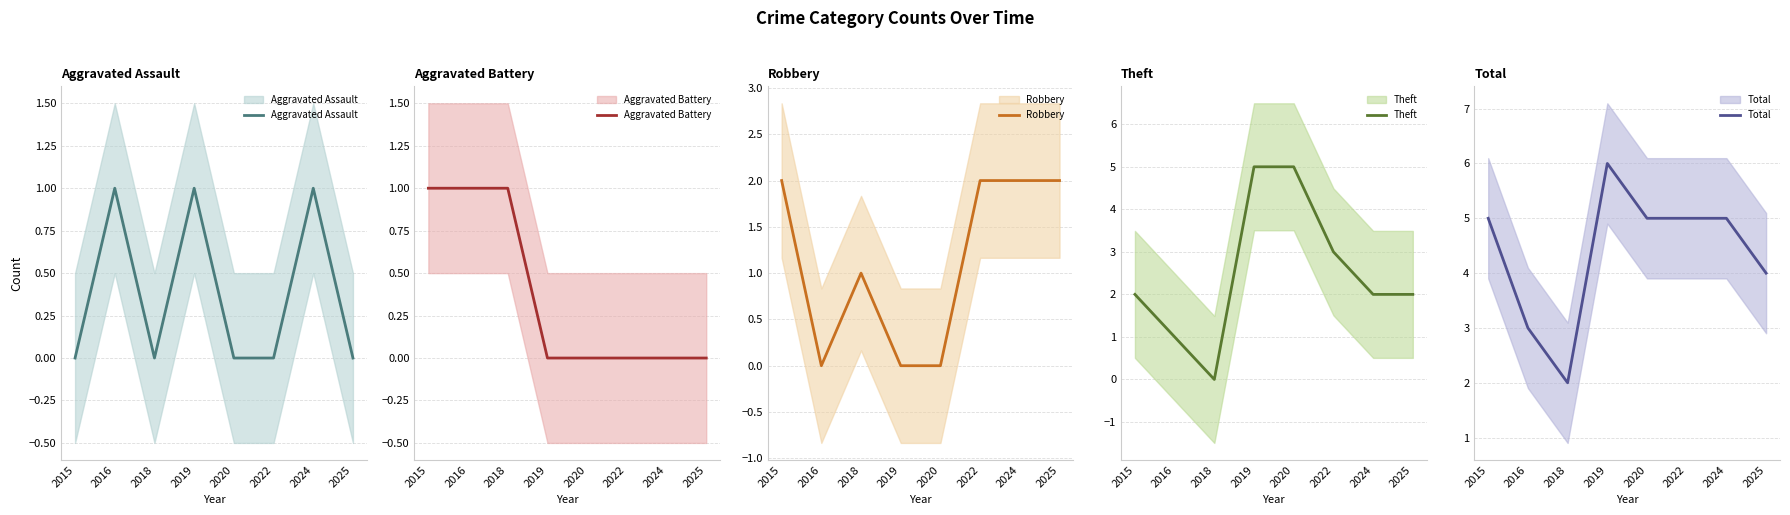

In Robbery, how many points are higher than both neighbors (excluding endpoints)?

1